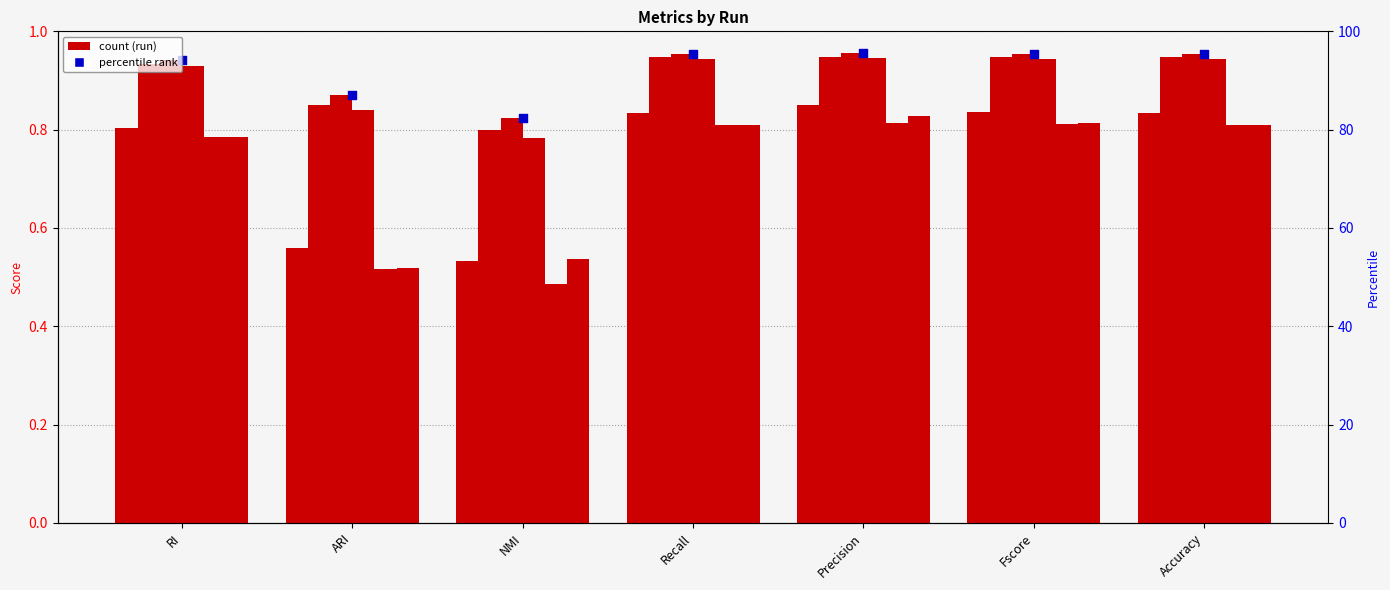

What is the total value across all series at Recall?

5.3